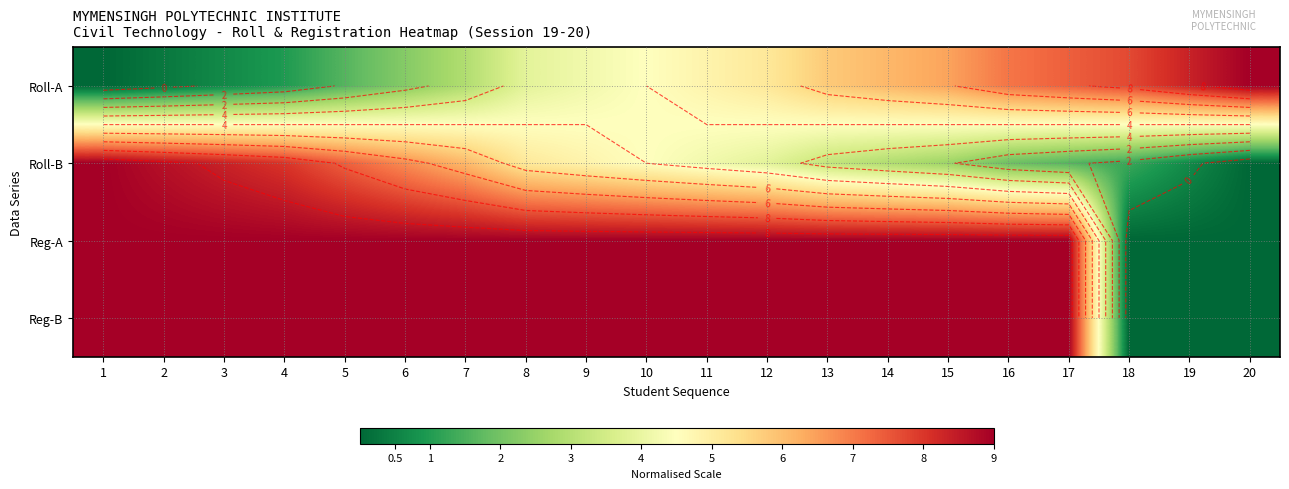

How many data points in Reg-A are less than 8?

3